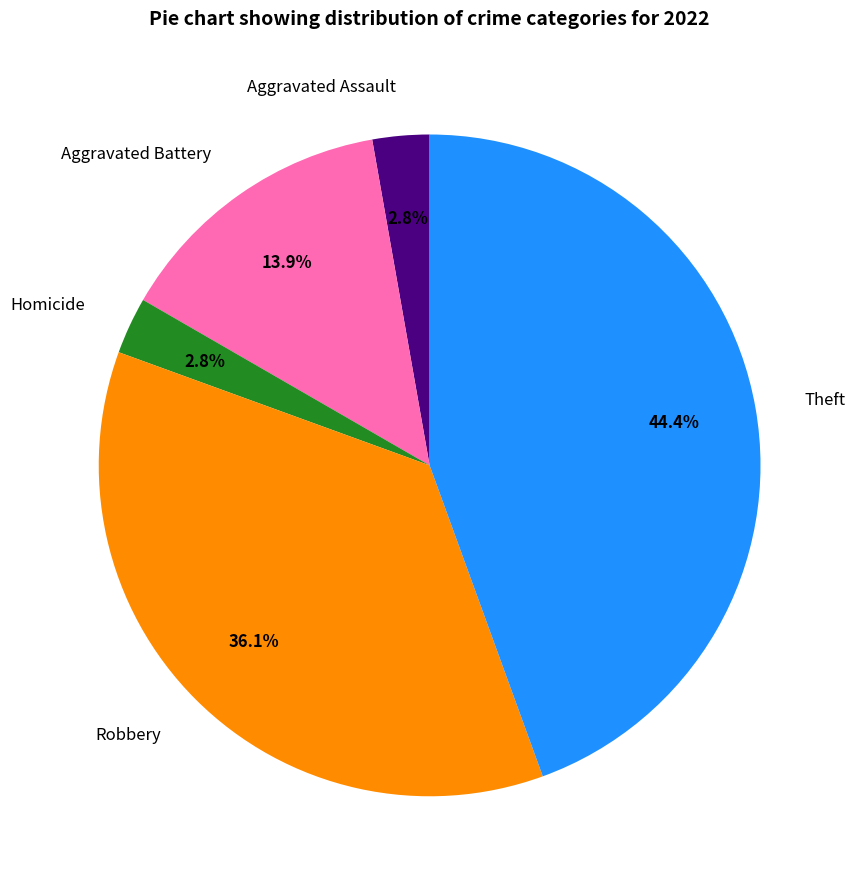

Which slice is the largest?

Theft